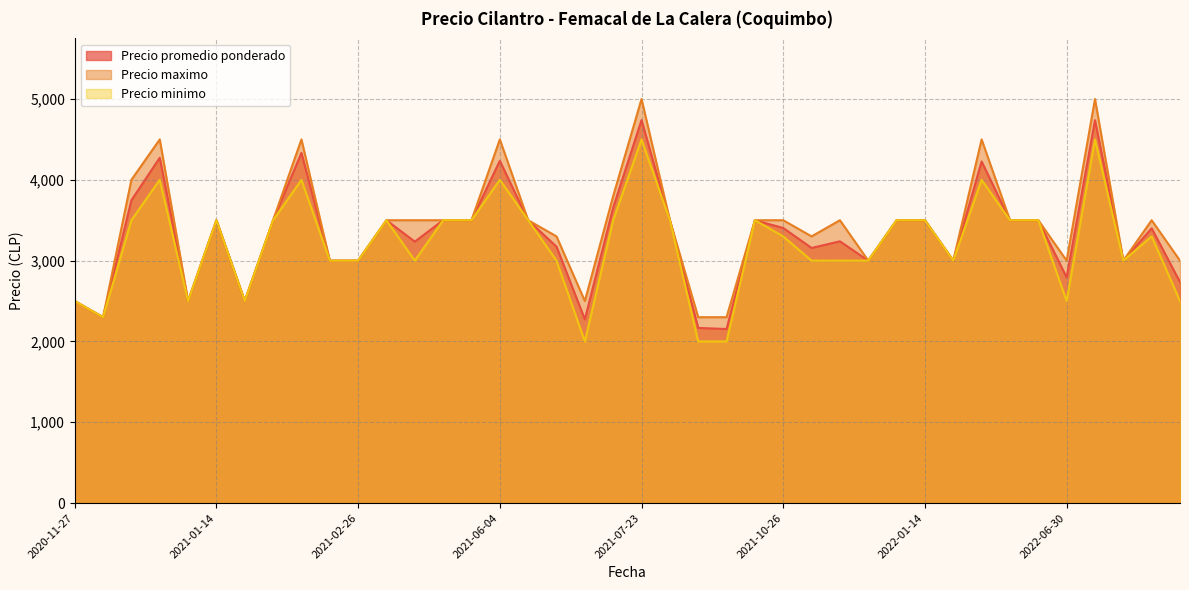

At which label is Precio minimo closest to 3250?

2021-10-26